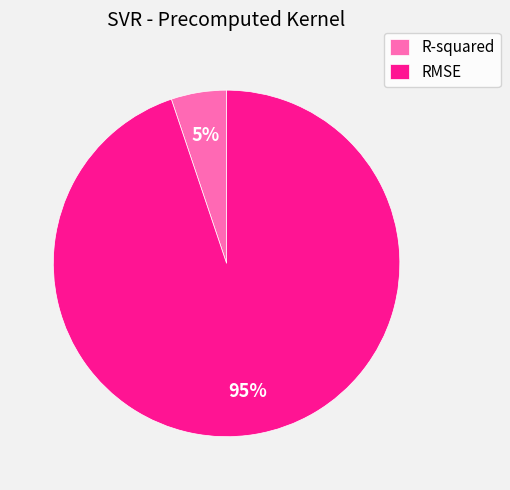

Between RMSE and R-squared, which is larger?

RMSE